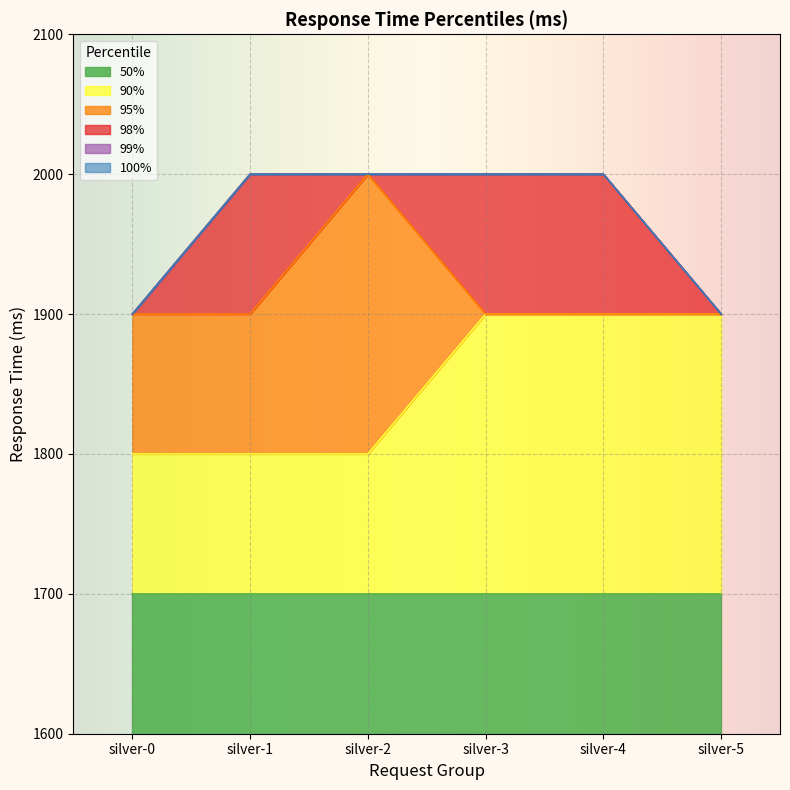

At how many categories does at least one series exceed 1951?

4